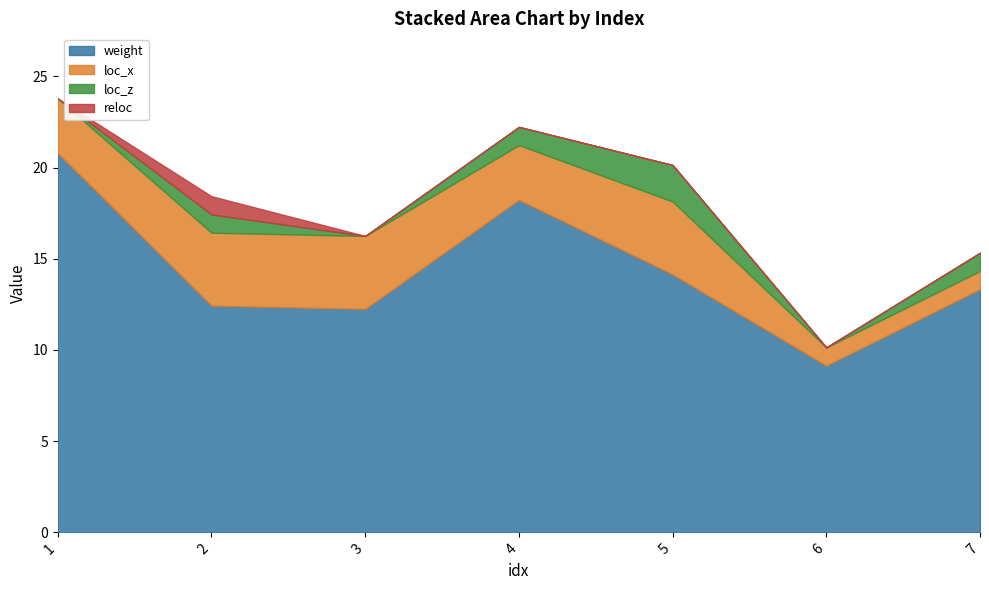

Is it true that score equals 19.7 at 2?

False